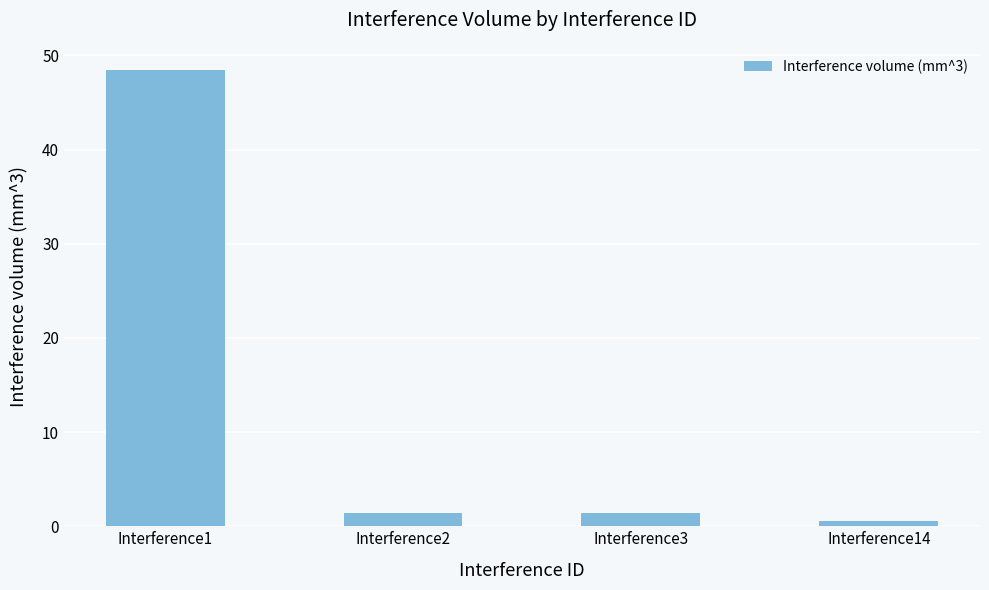

What is the difference between the values at Interference2 and Interference1?

47.1